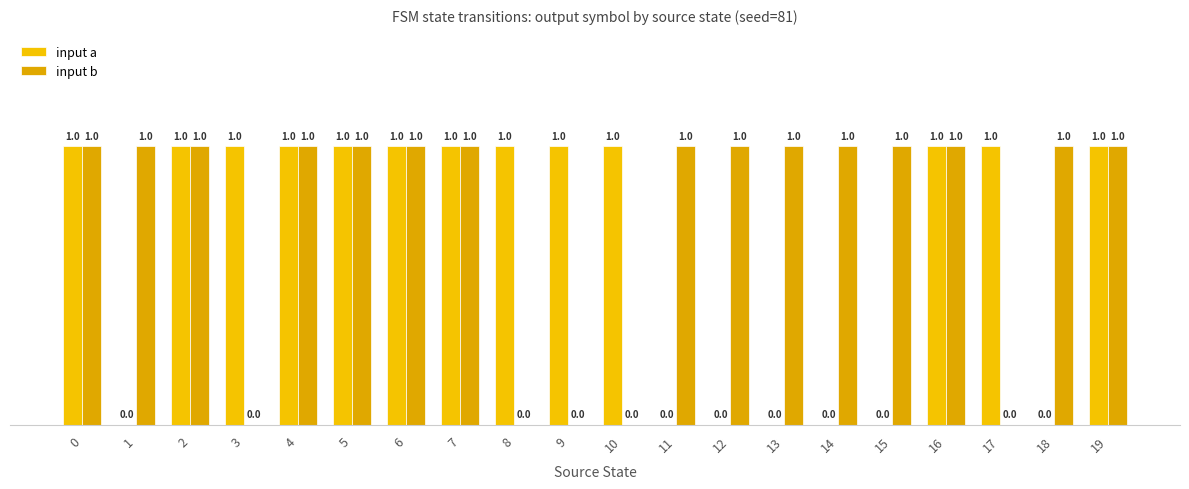

Are the bars horizontal?

No